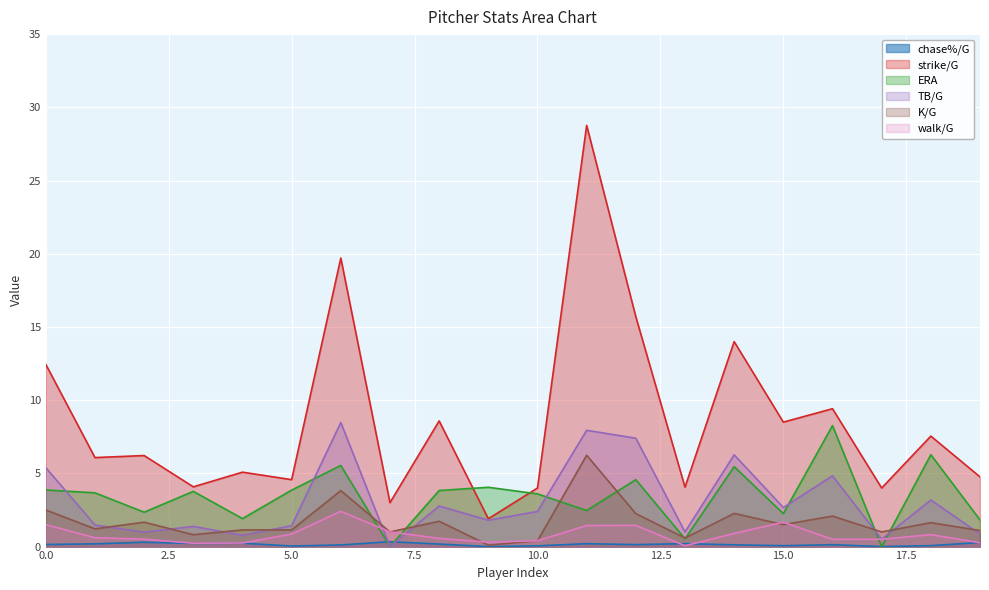

What is the value of the ERA point at the 13th from the left?

4.6